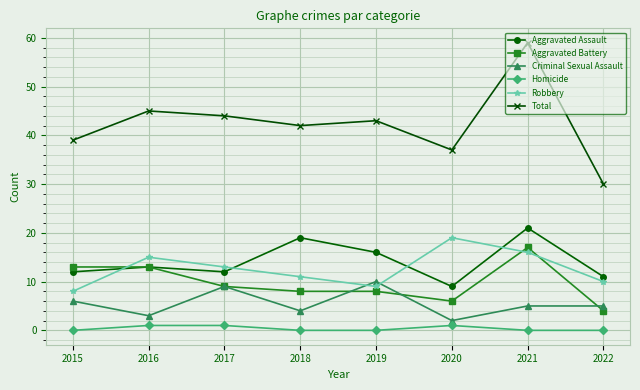

What is the maximum value shown in the chart?

59